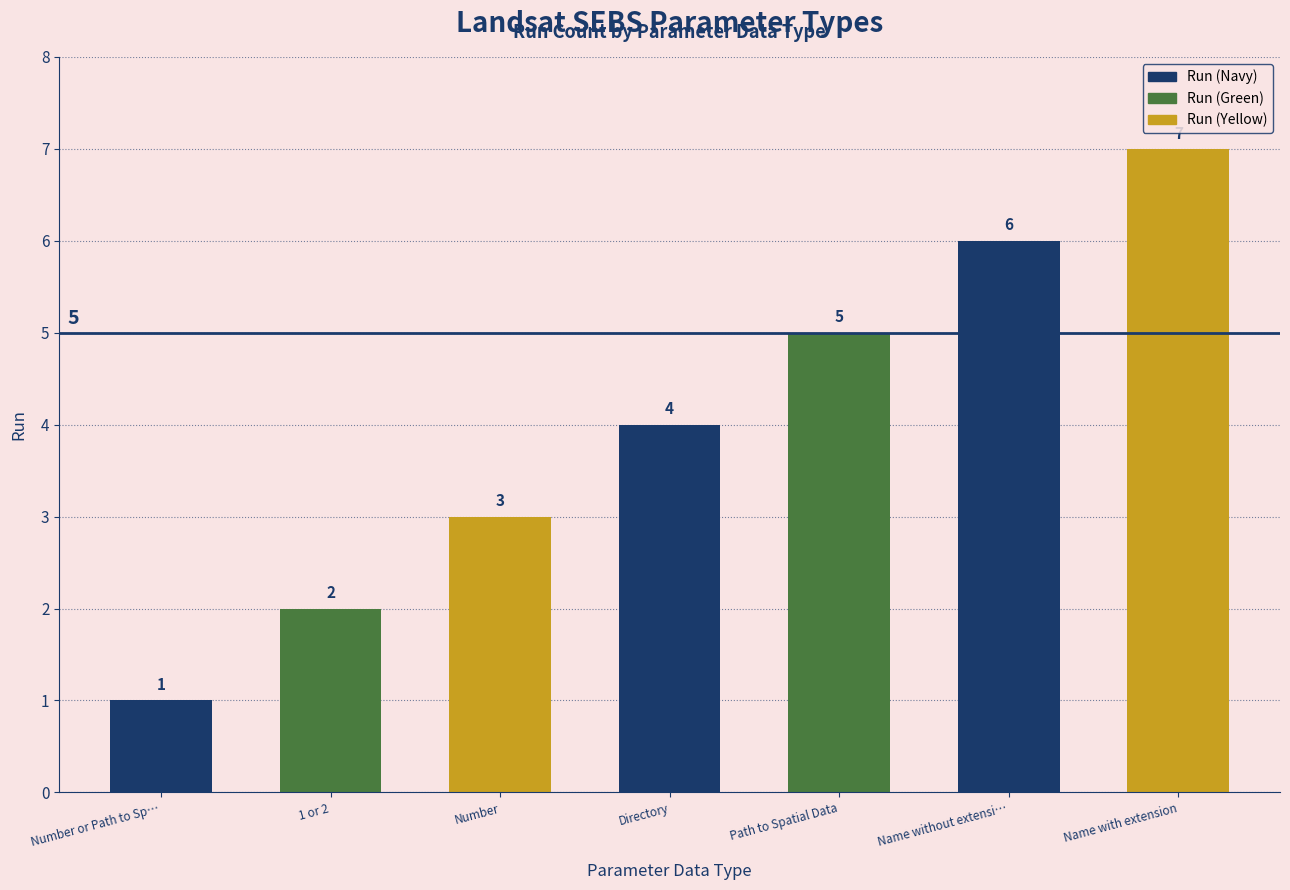

The value at Path to Spatial Data is 5. True or false?

True